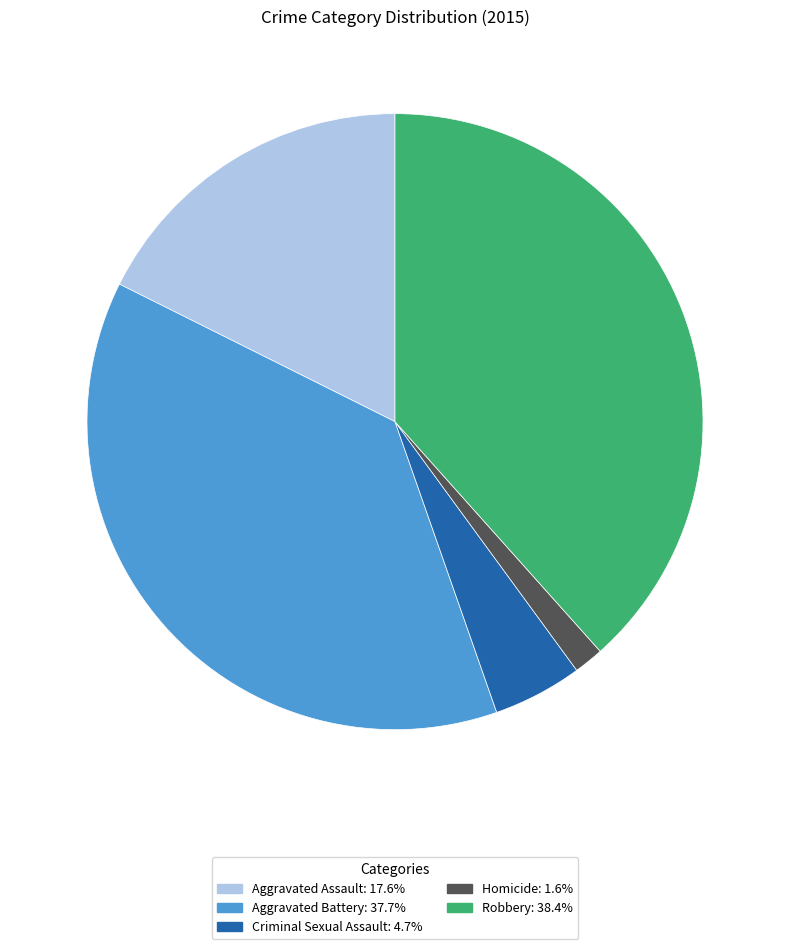

Rank the categories by value from lowest to highest.

Homicide, Criminal Sexual Assault, Aggravated Assault, Aggravated Battery, Robbery